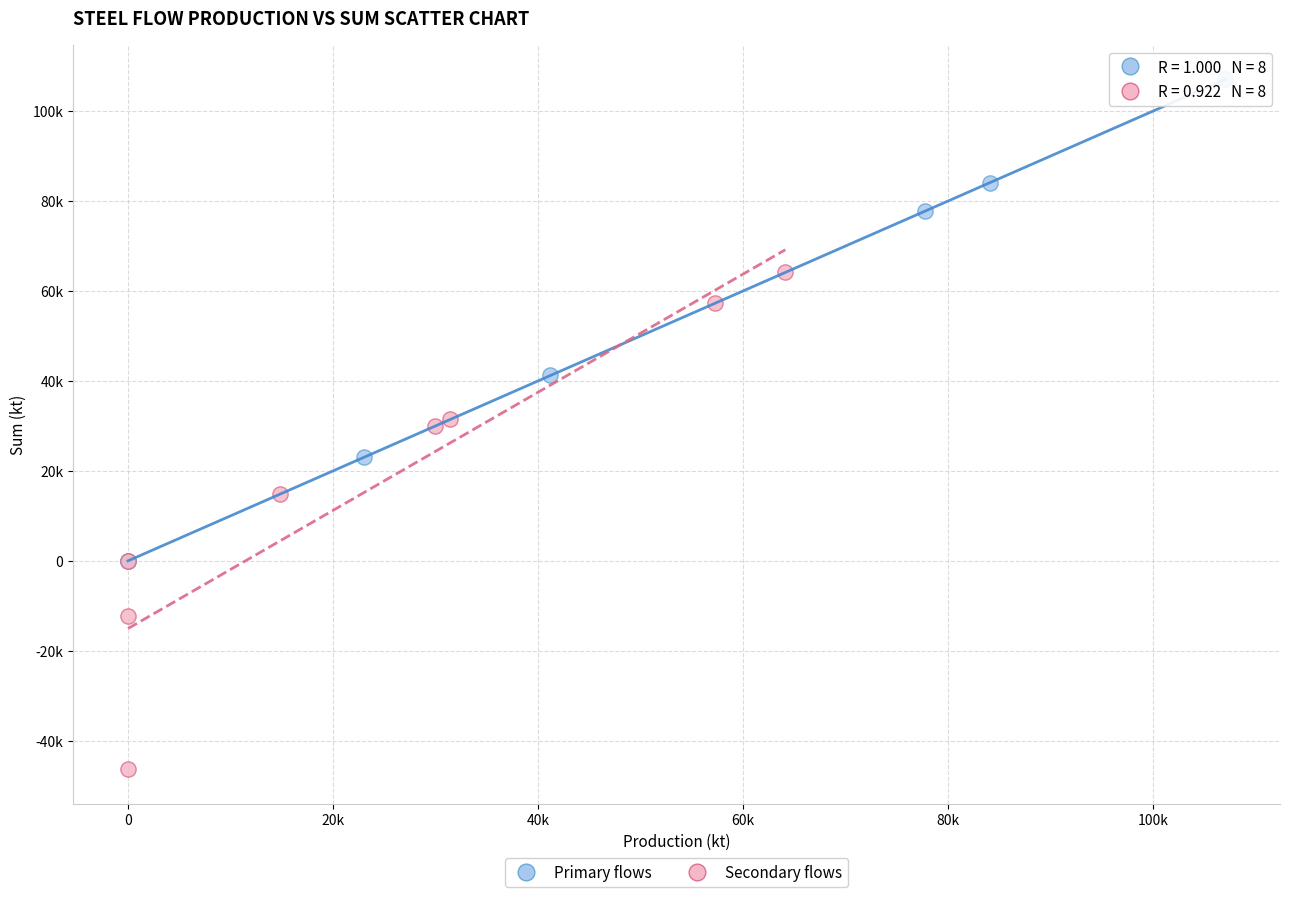

Which series reaches the minimum Y coordinate?

Secondary flows